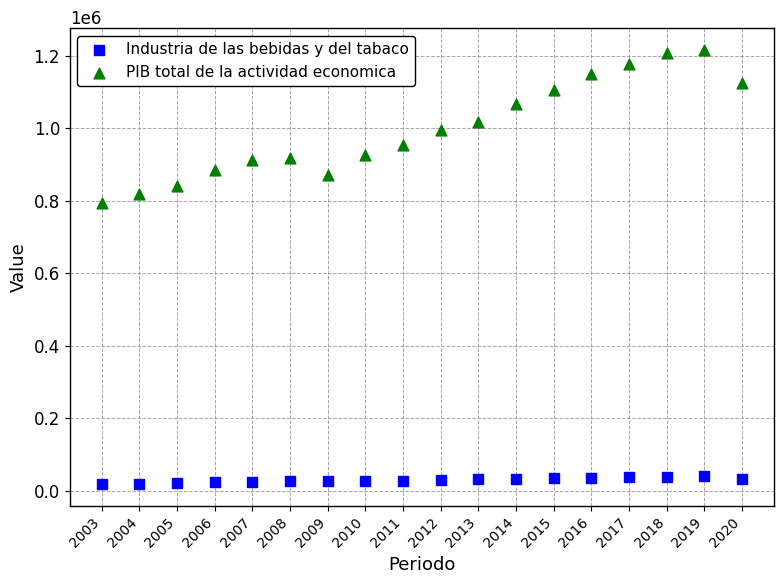

Across all data points, what is the range of X values (max minus min)?

17.0